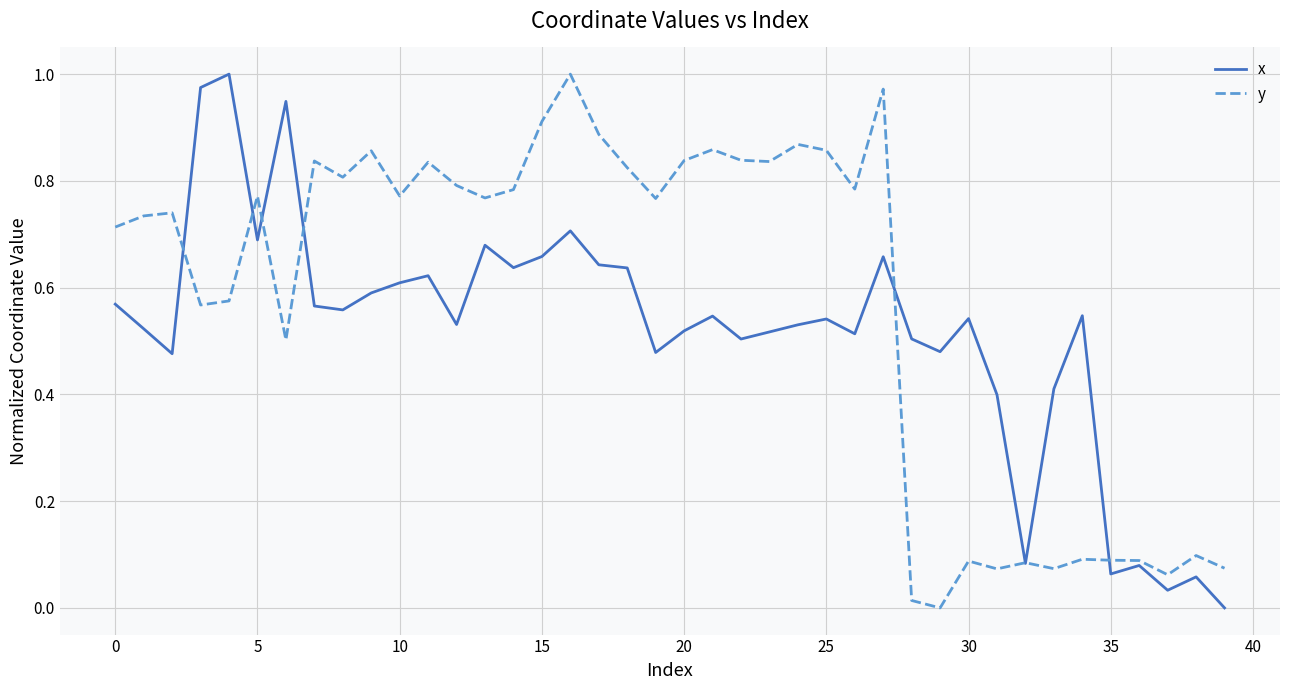

Which series has the largest total across all categories?

y